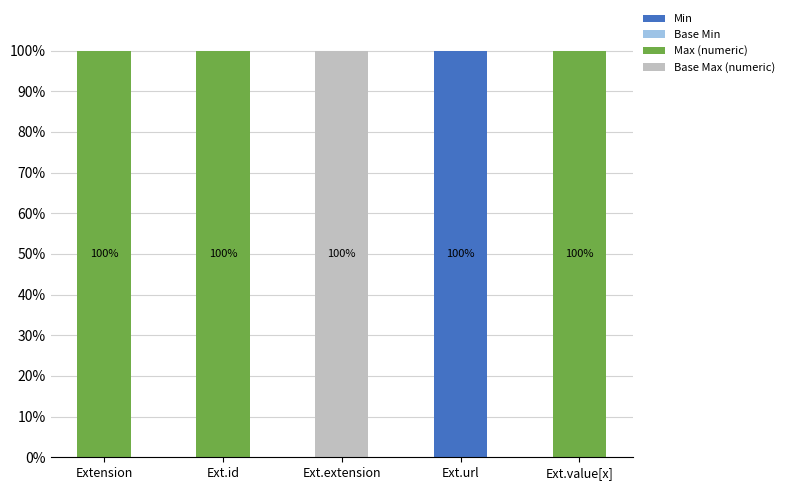

The value of Min at Ext.value[x] is 0. True or false?

True